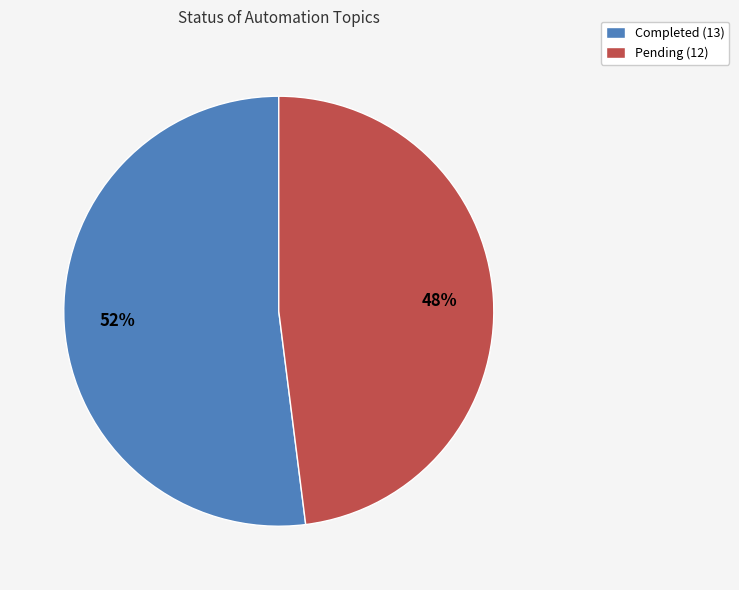

To the nearest percent, what is the difference between the largest and smallest slice percentages?

4%